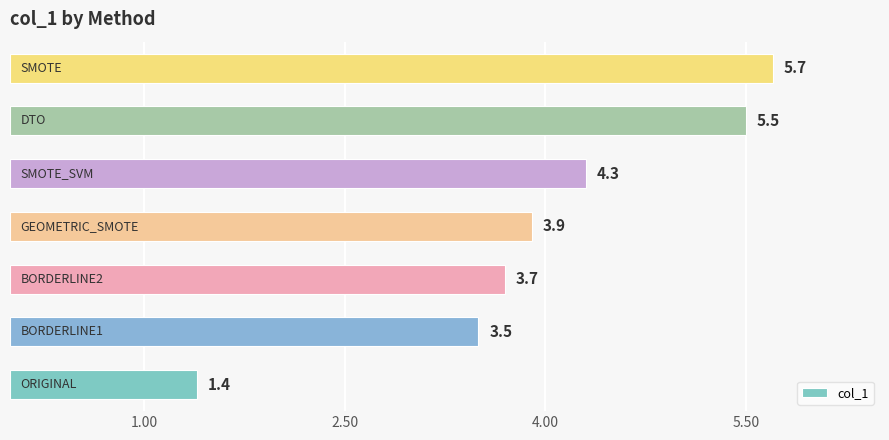

What is the minimum value shown in the chart?

1.4